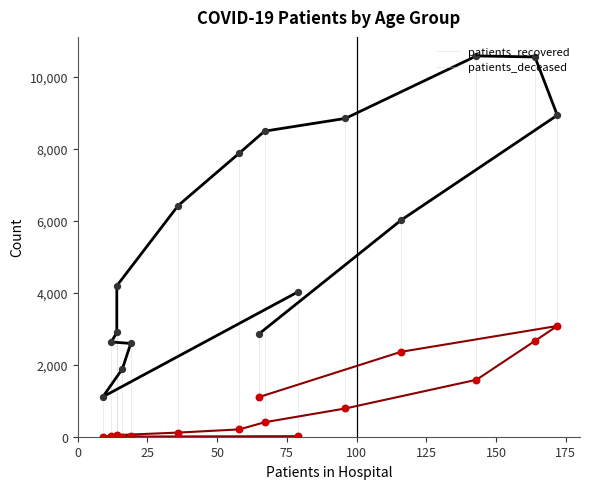

At how many categories does at least one series exceed 7587?

6